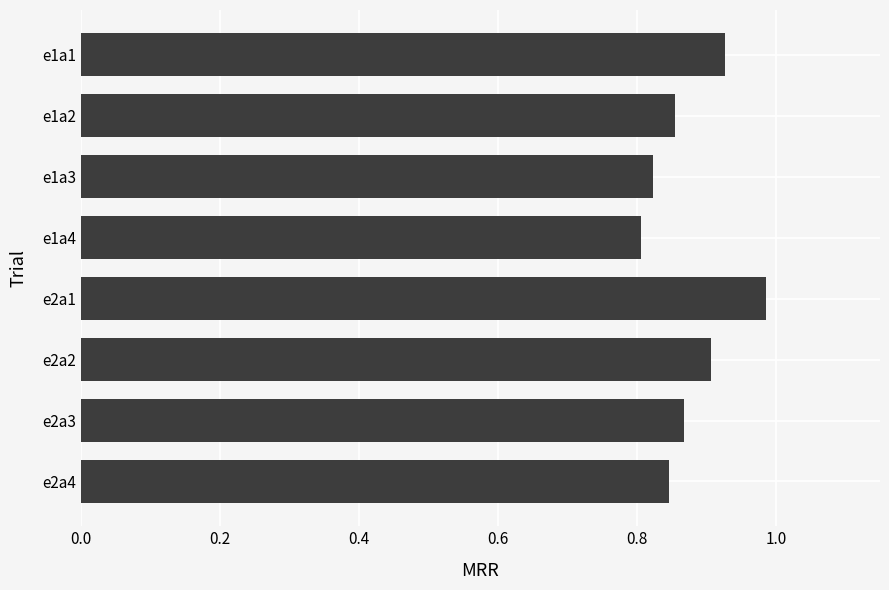

Does the chart contain stacked bars?

No